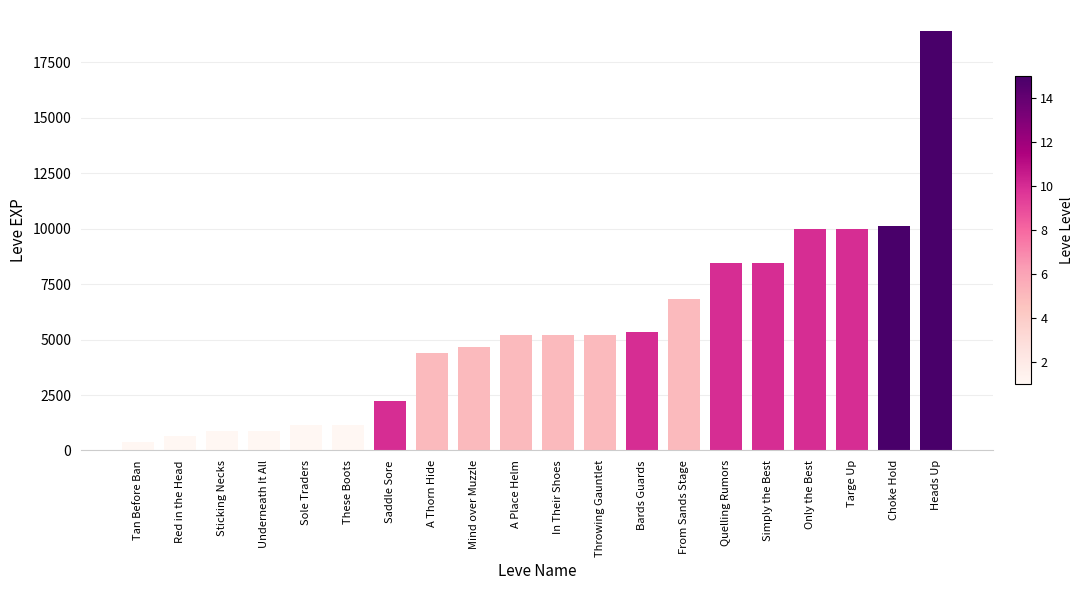

What value does the data have at Bards Guards?

5330